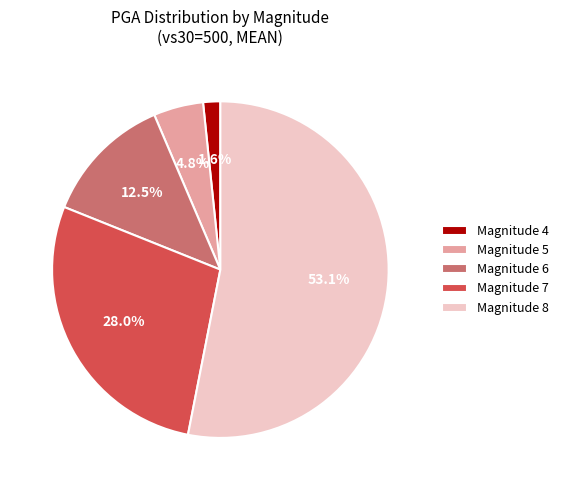

What is the total percentage of Magnitude 6 and Magnitude 7?

40.5%